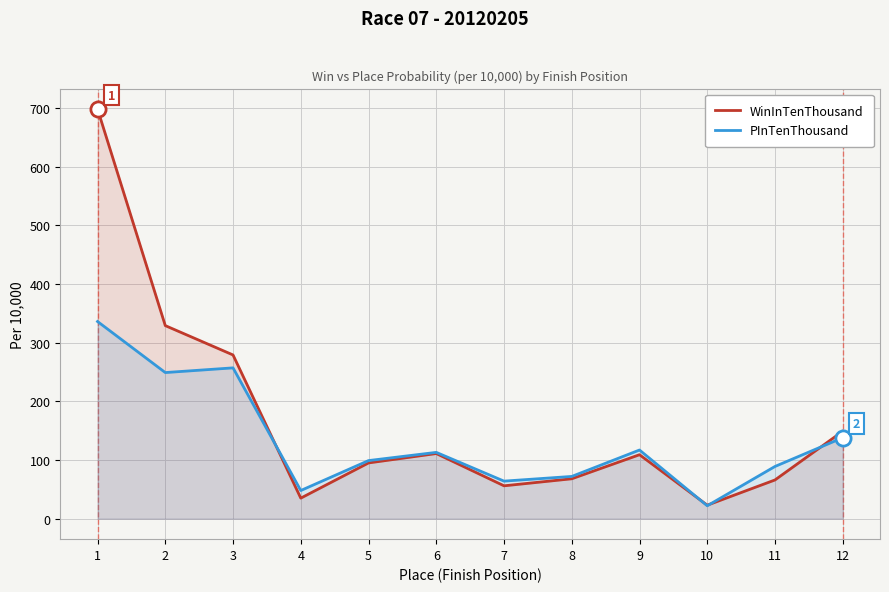

What is the total value across all series at 7?

120